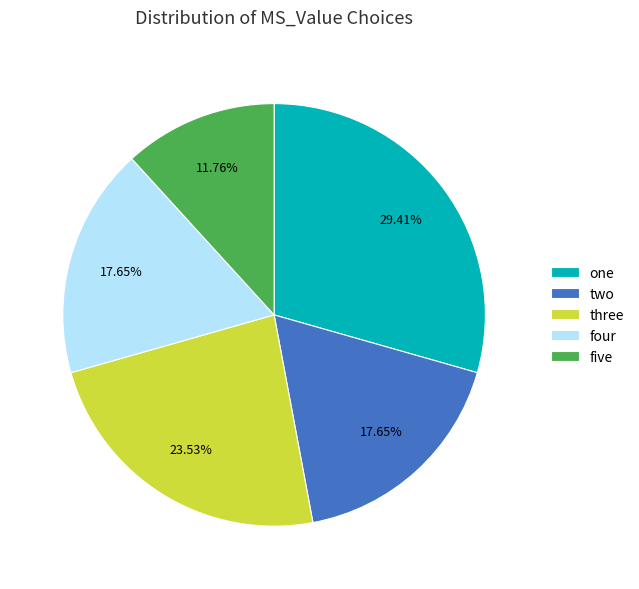

Which category has the smallest portion of the pie?

five